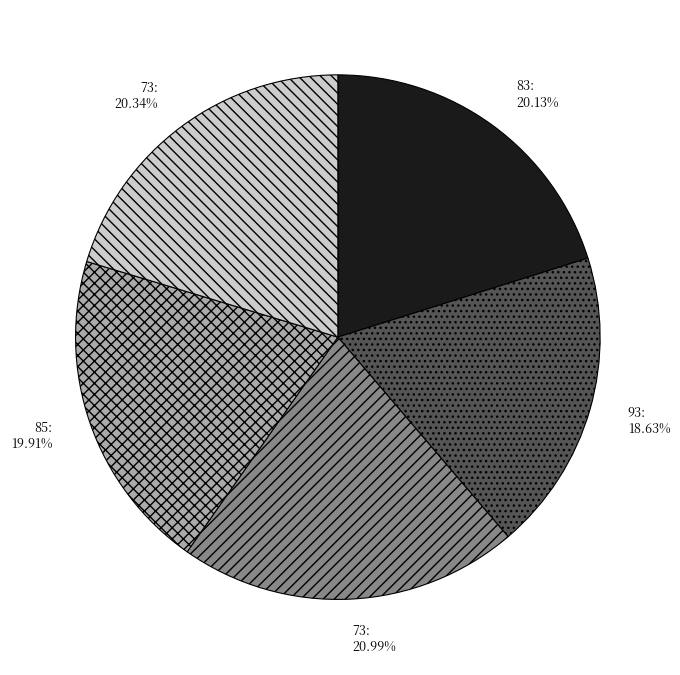

Does 73: 20.34% represent more than half of the total?

No